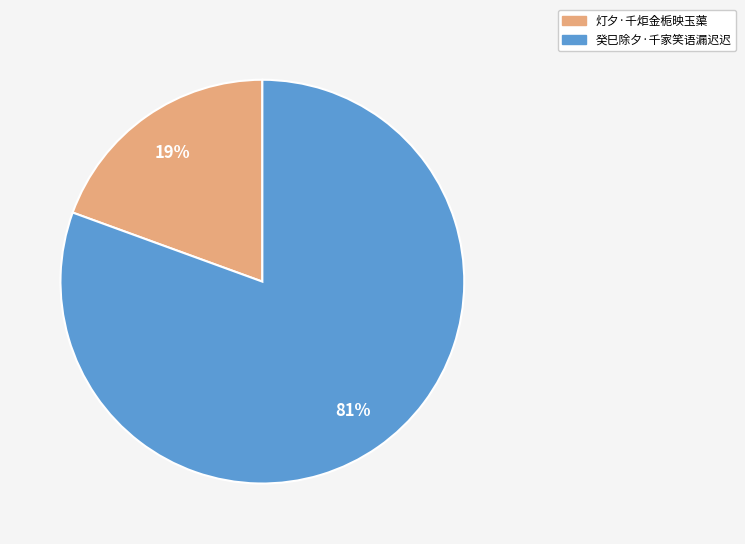

Rank the categories by value from highest to lowest.

癸巳除夕·千家笑语漏迟迟, 灯夕·千炬金栀映玉蕖